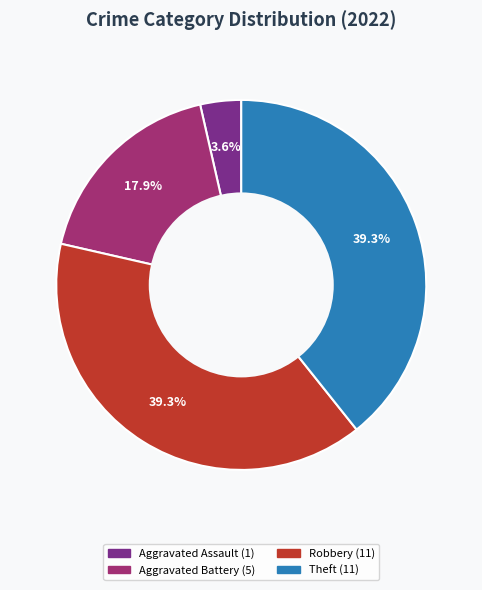

Is there any slice that represents more than half of the pie?

No